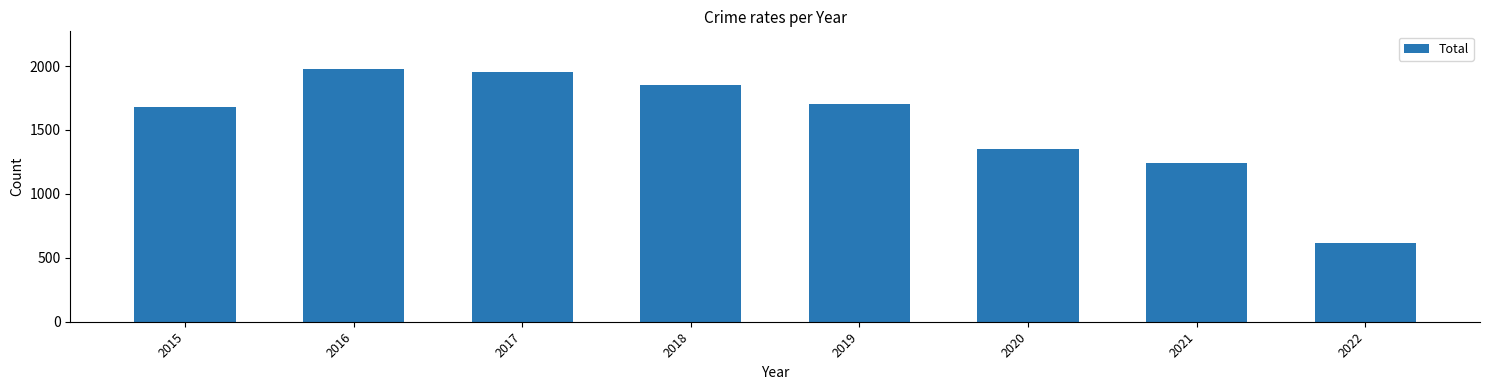

What is the ratio of the value at 2020 to the value at 2018?

0.7